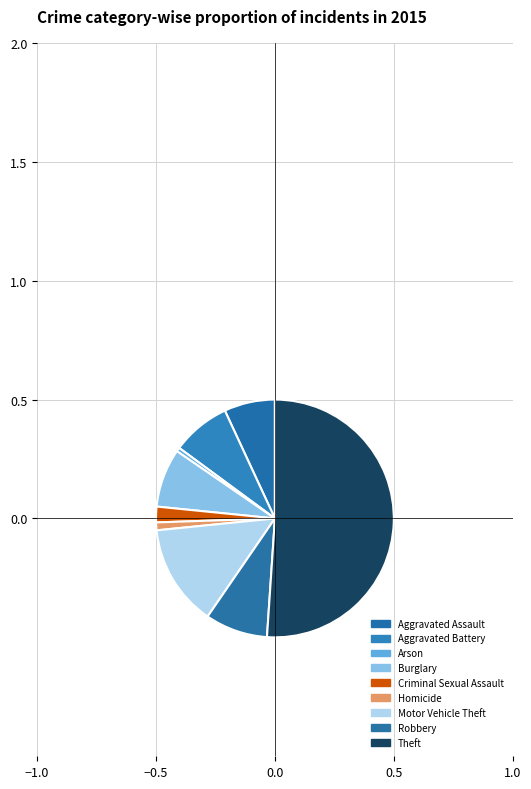

Which slice is the smallest?

Arson